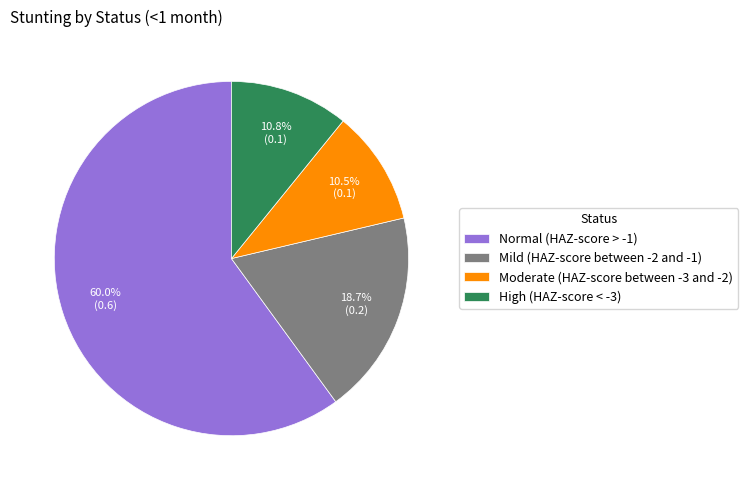

How many slices are in this pie chart?

4